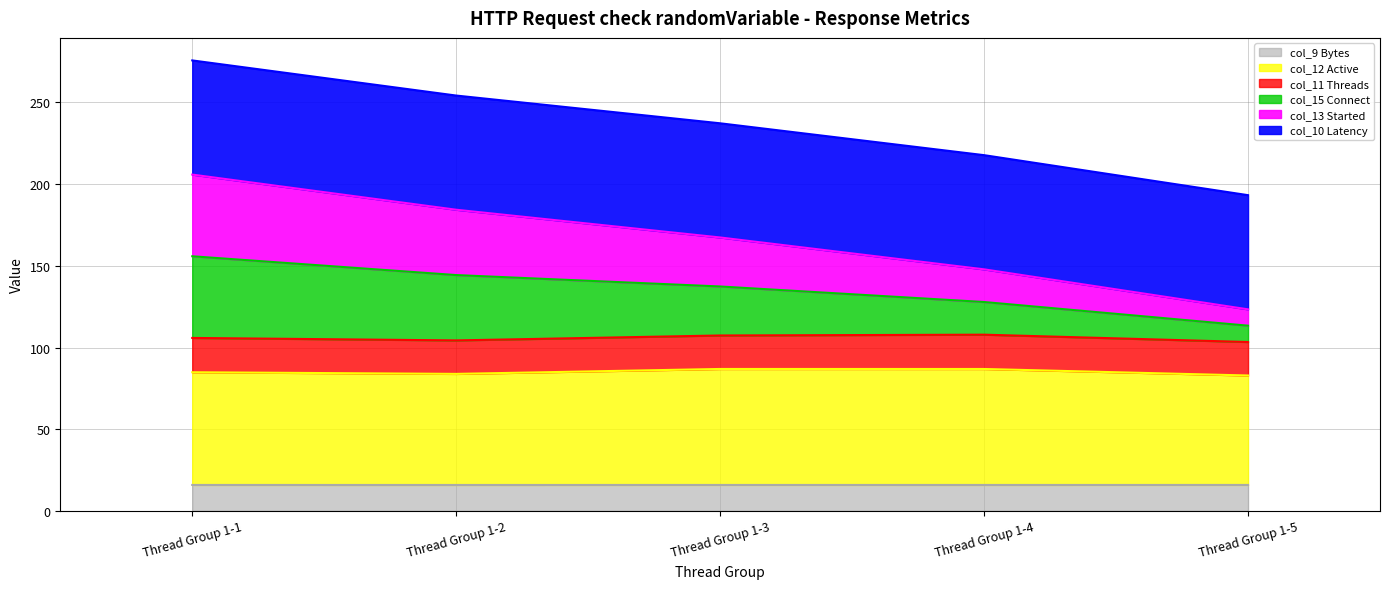

Does the chart display data point markers on the line(s)?

No